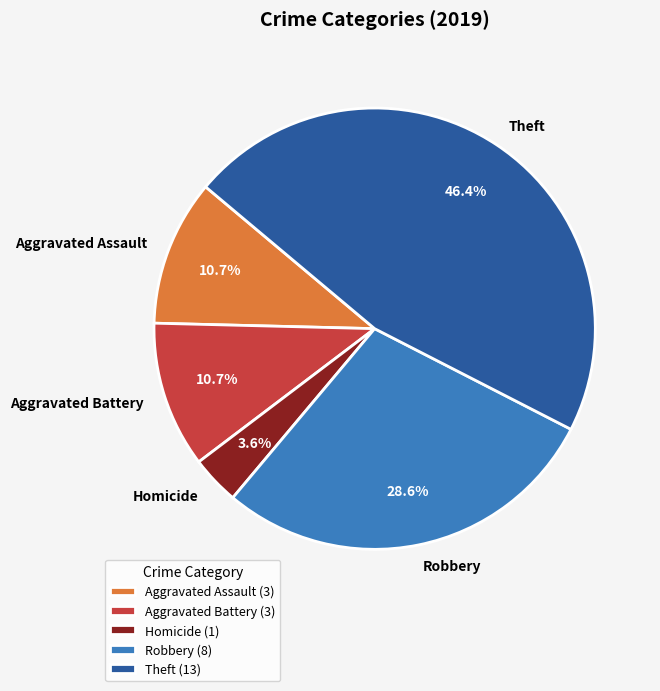

Which has a higher value, Homicide or Robbery?

Robbery